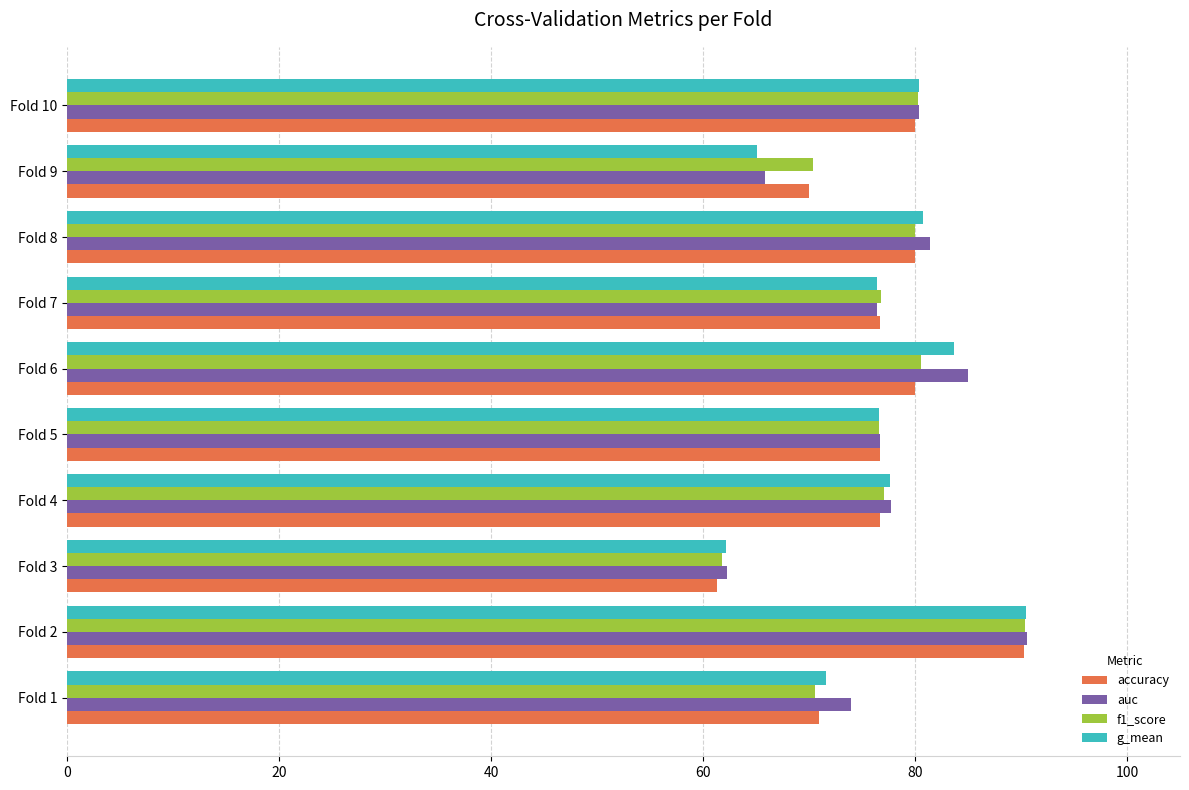

Count the number of data series in this chart.

4